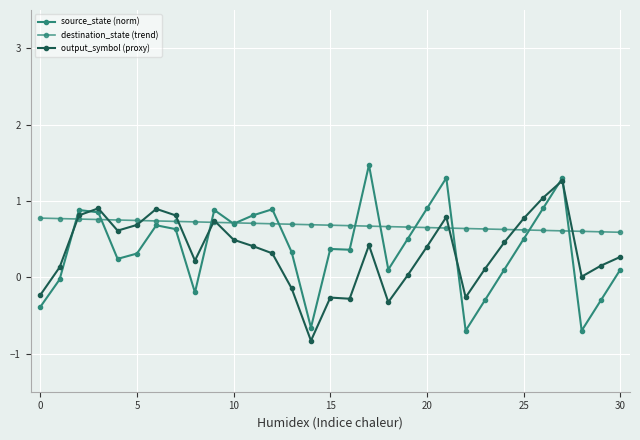

True or false: output_symbol (proxy) has more than 1 interior local peaks.

True